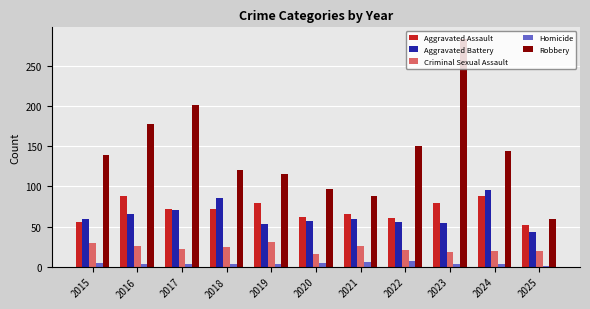

The value of Aggravated Battery at 2016 is 66. True or false?

True